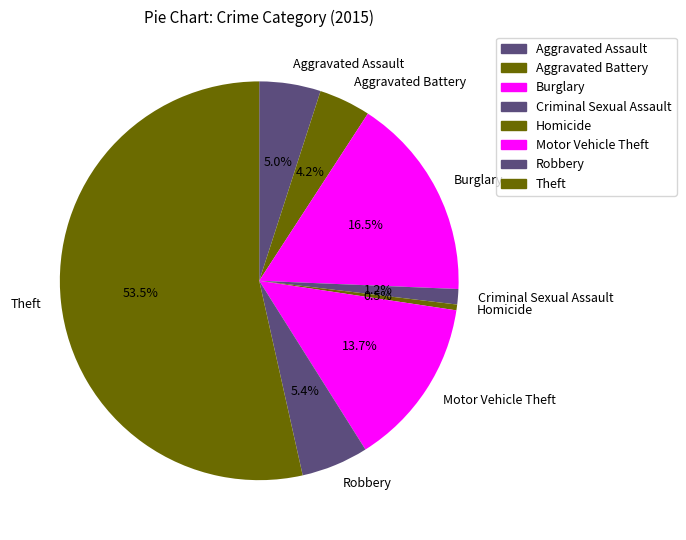

Combined, do Criminal Sexual Assault and Aggravated Assault account for over 50%?

No